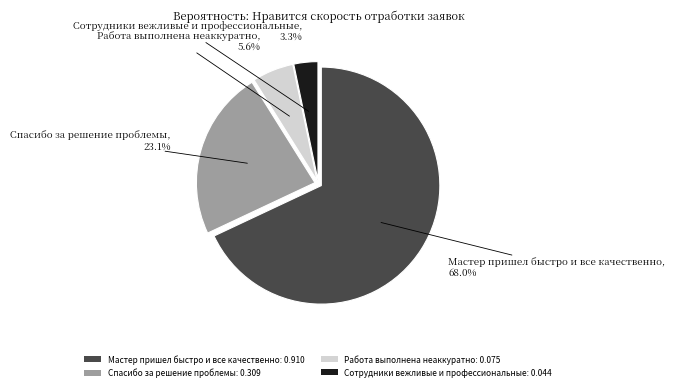

Is Работа выполнена неаккуратно the majority of the pie?

No